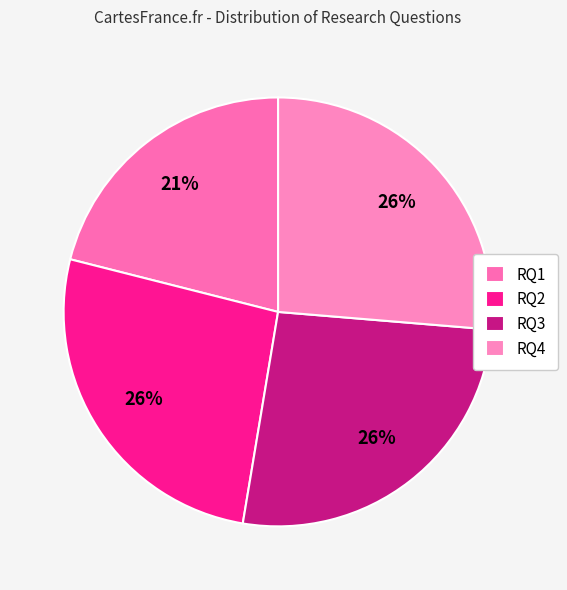

Count the number of slices in the pie.

4